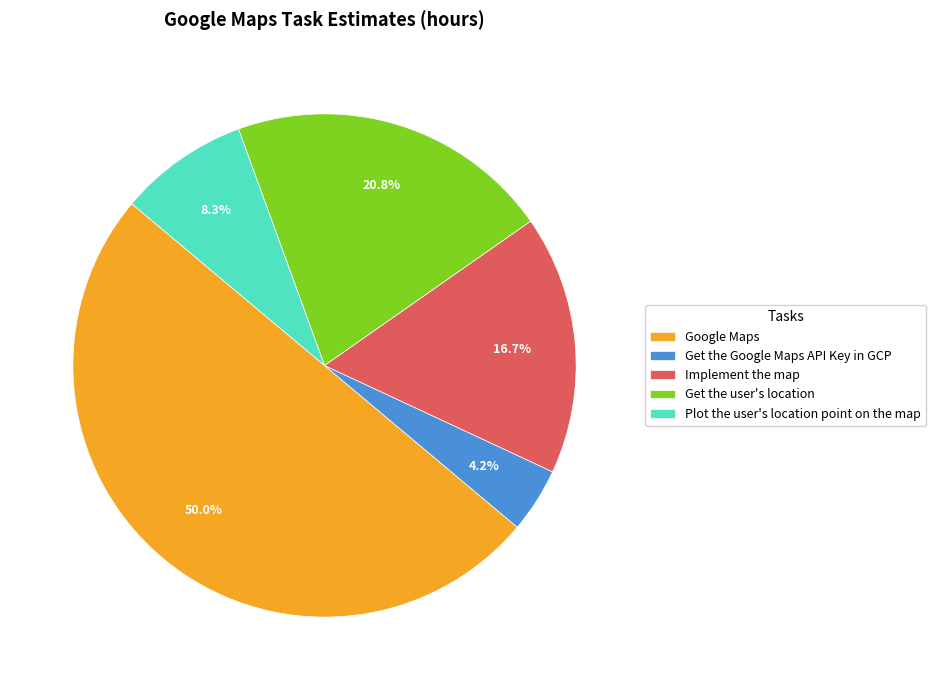

To the nearest percent, what is the difference between the Plot the user's location point on the map and Implement the map slice percentages?

8%